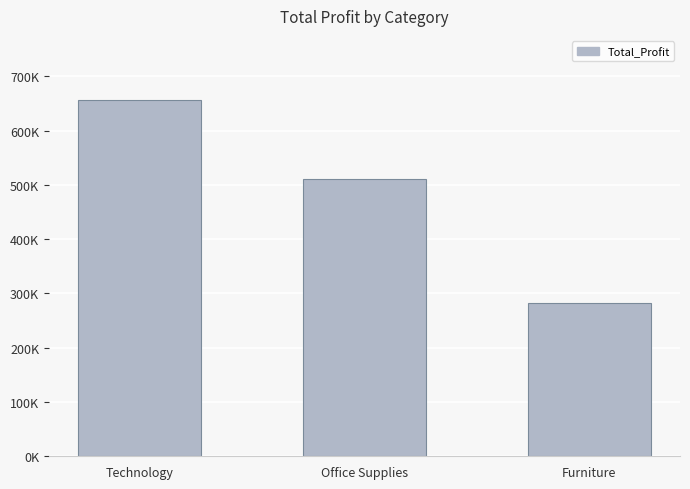

What is the smallest value displayed?

282469.5